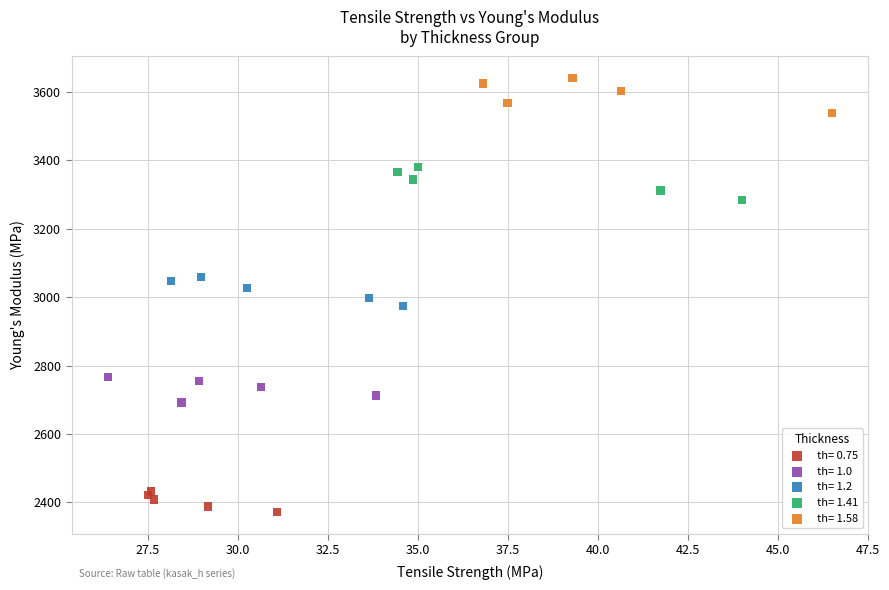

What are all the series names shown in the legend?

th= 0.75, th= 1.0, th= 1.2, th= 1.41, th= 1.58